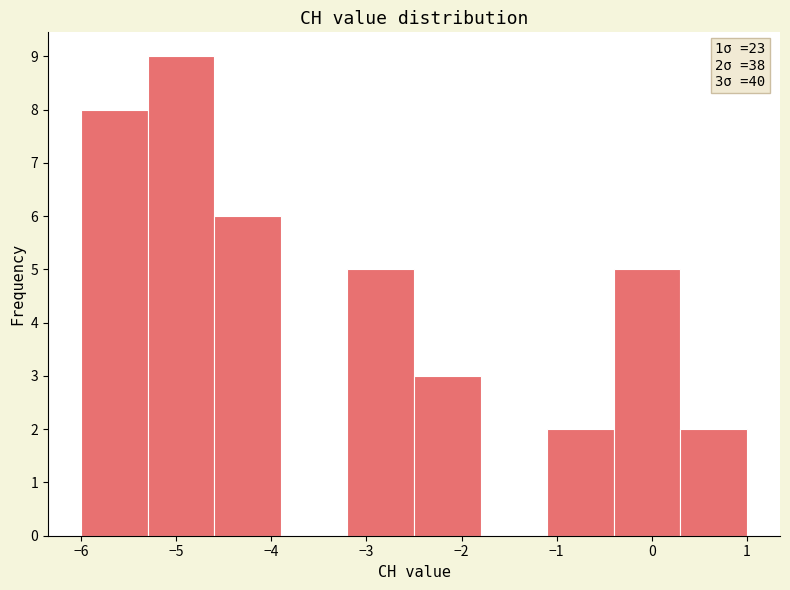

Over which range of the x-axis is the bar tallest?

-5.3 to -4.6